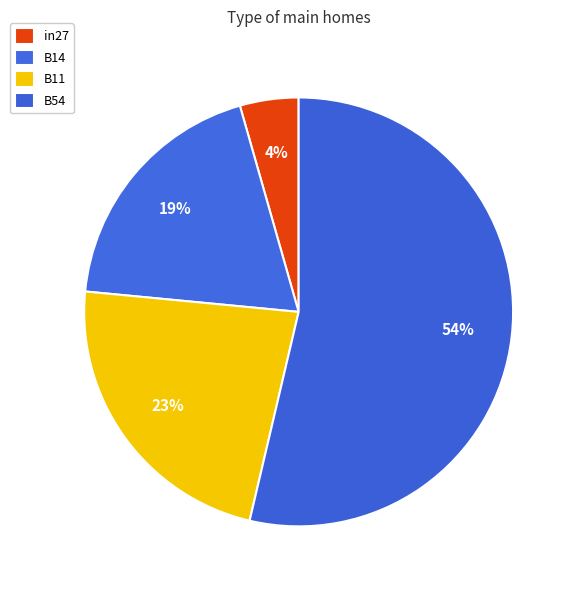

Does any single category account for the majority?

Yes